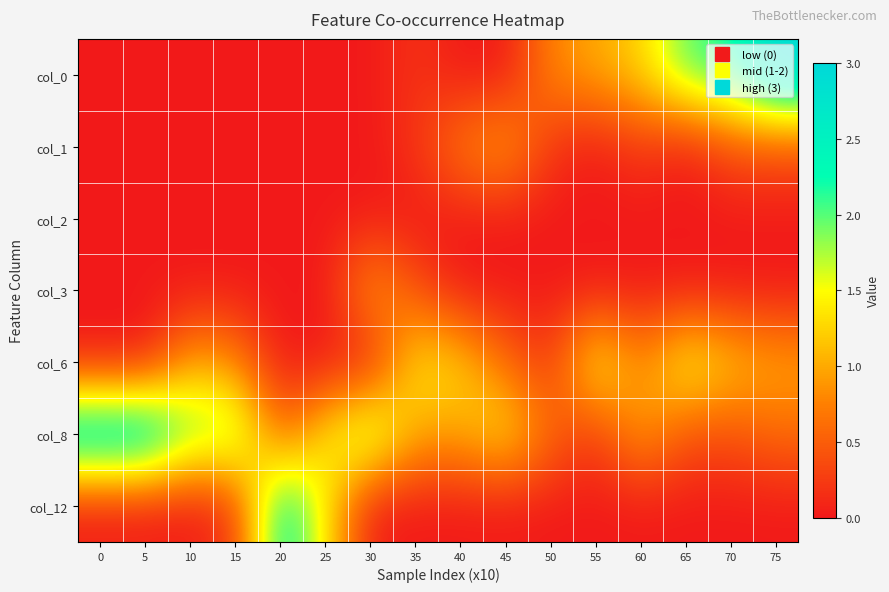

Reading right to left, extract all data points from this chart.

col_0: 75=3.0	70=2.2	65=2.0	60=1.2	55=1.0	50=0.8	45=0.0	40=0.0	35=0.2	30=0.0	25=0.0	20=0.0	15=0.0	10=0.0	5=0.0	0=0.0
col_1: 75=0.4	70=0.4	65=0.0	60=0.2	55=0.0	50=0.2	45=1.0	40=0.8	35=0.2	30=0.0	25=0.0	20=0.0	15=0.0	10=0.0	5=0.0	0=0.0
col_2: 75=0.0	70=0.0	65=0.0	60=0.0	55=0.0	50=0.0	45=0.0	40=0.0	35=0.0	30=0.0	25=0.0	20=0.0	15=0.0	10=0.0	5=0.0	0=0.0
col_3: 75=0.0	70=0.0	65=0.0	60=0.0	55=0.0	50=0.0	45=0.0	40=0.0	35=0.4	30=1.0	25=0.0	20=0.0	15=0.0	10=0.0	5=0.0	0=0.0
col_6: 75=1.0	70=1.2	65=1.6	60=0.8	55=1.6	50=0.2	45=0.6	40=1.2	35=1.4	30=0.0	25=0.0	20=0.0	15=0.8	10=1.0	5=0.0	0=0.0
col_8: 75=0.6	70=0.4	65=0.4	60=1.0	55=0.2	50=0.6	45=1.4	40=1.0	35=1.0	30=2.0	25=1.4	20=0.5	15=2.0	10=2.0	5=3.0	0=3.0
col_12: 75=0.0	70=0.0	65=0.0	60=0.0	55=0.0	50=0.0	45=0.0	40=0.0	35=0.0	30=0.0	25=1.4	20=2.5	15=0.2	10=0.0	5=0.0	0=0.0